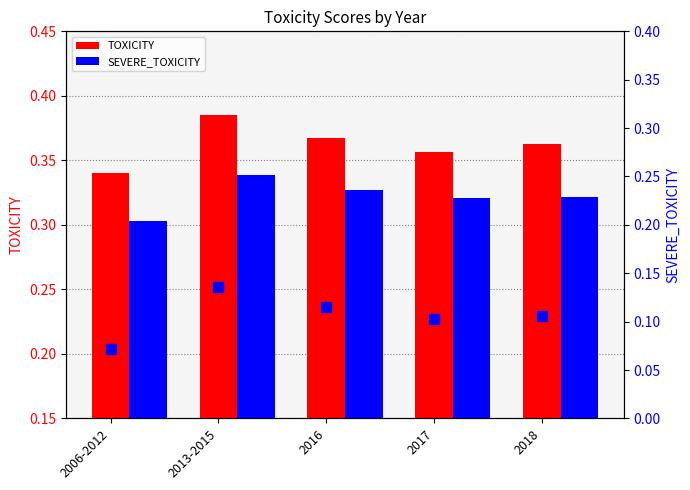

True or false: TOXICITY has a value of 0.4 at 2017.

True